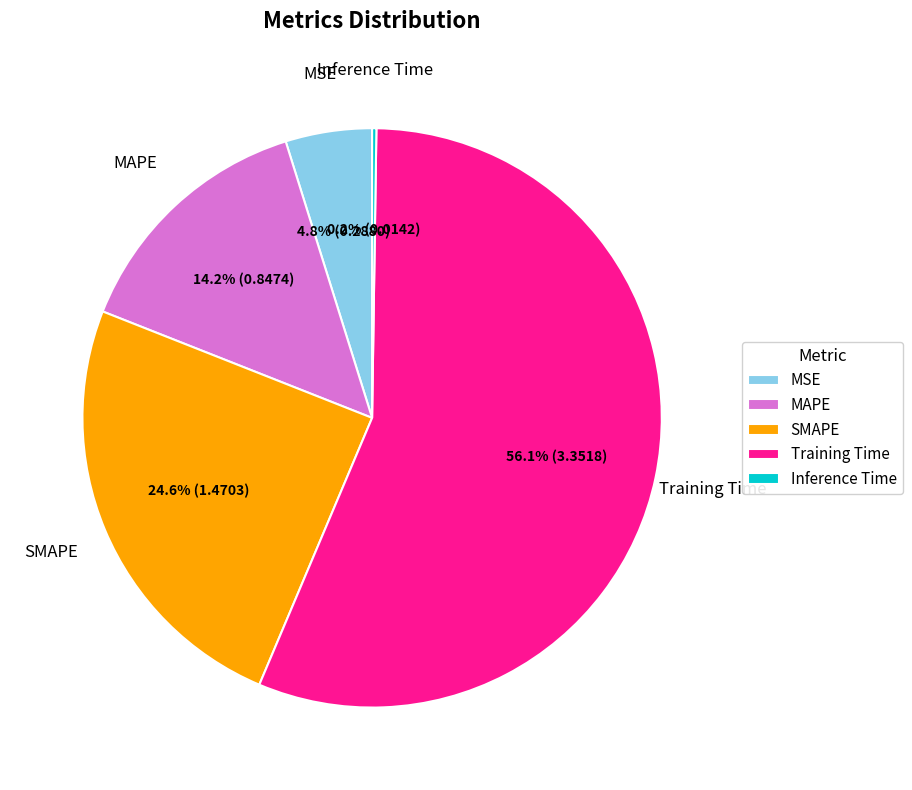

Which category accounts for the majority?

Training Time